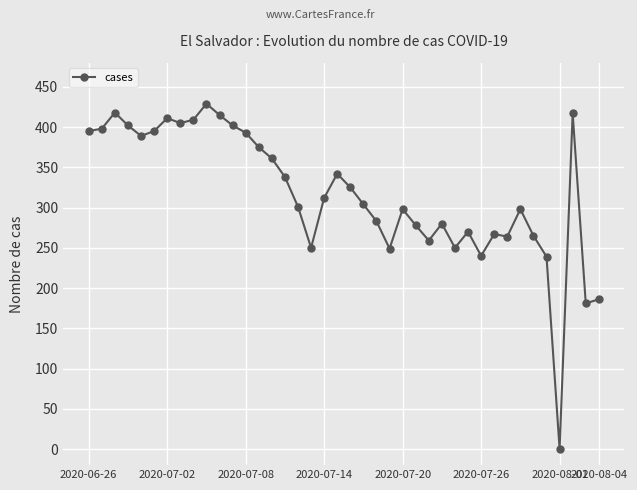

What is the difference between the second highest and minimum values?

418